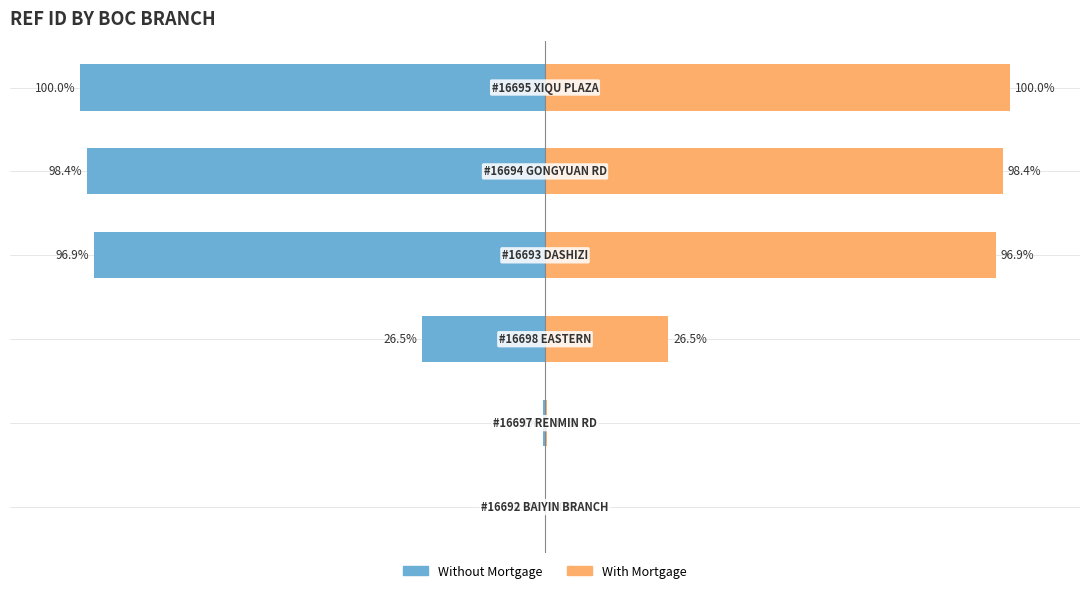

What is the sum of all Without Mortgage values?

-322.2